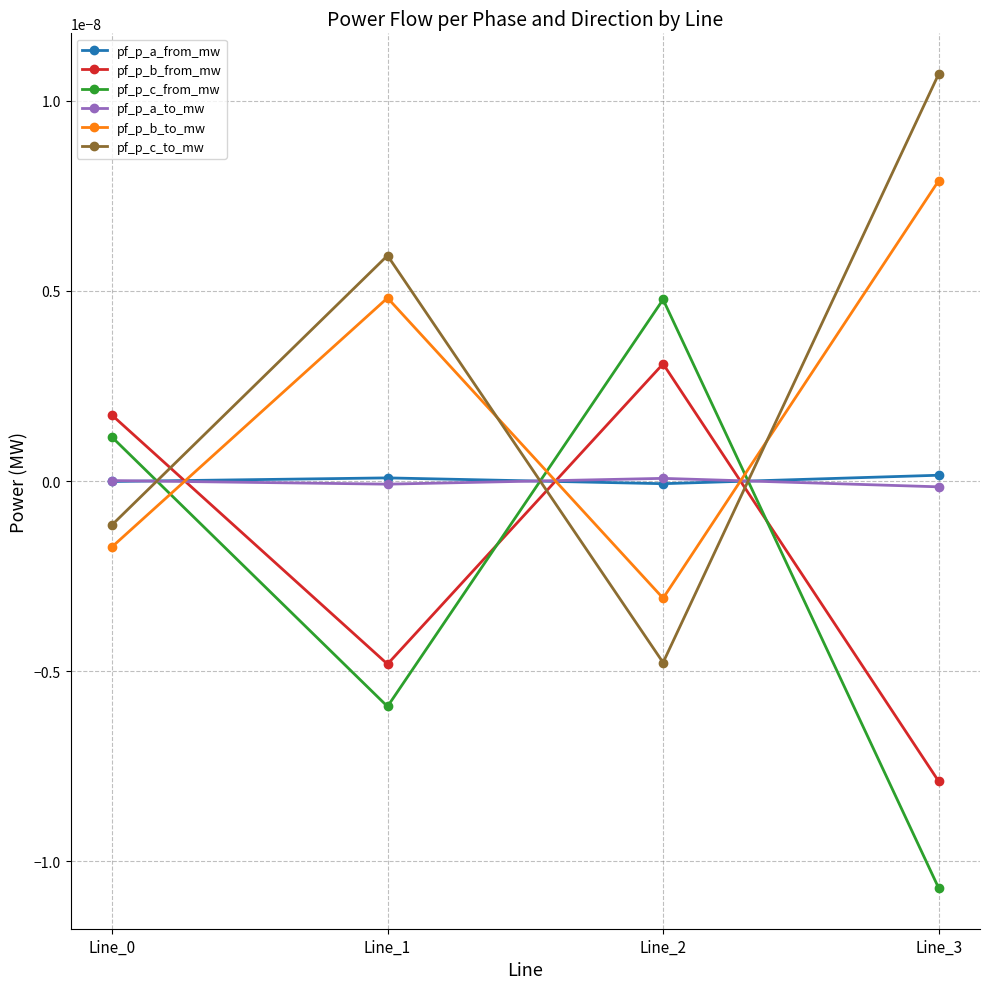

Is this an area chart (filled region under the line)?

No